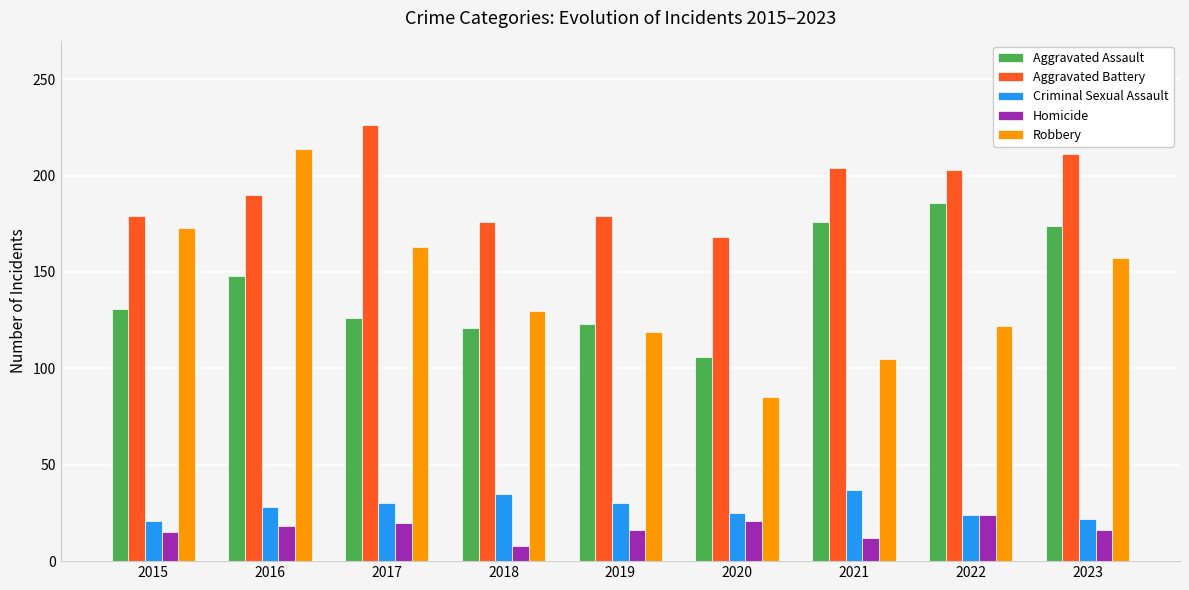

What value does the Criminal Sexual Assault series have at 2022?

24